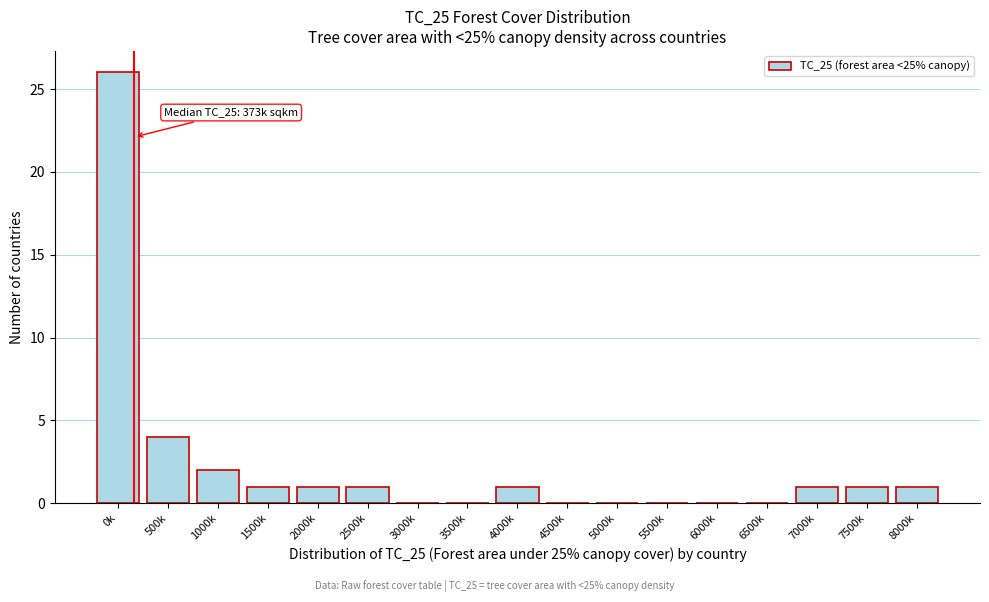

The chart shows a value of 1 at 4000k. True or false?

True